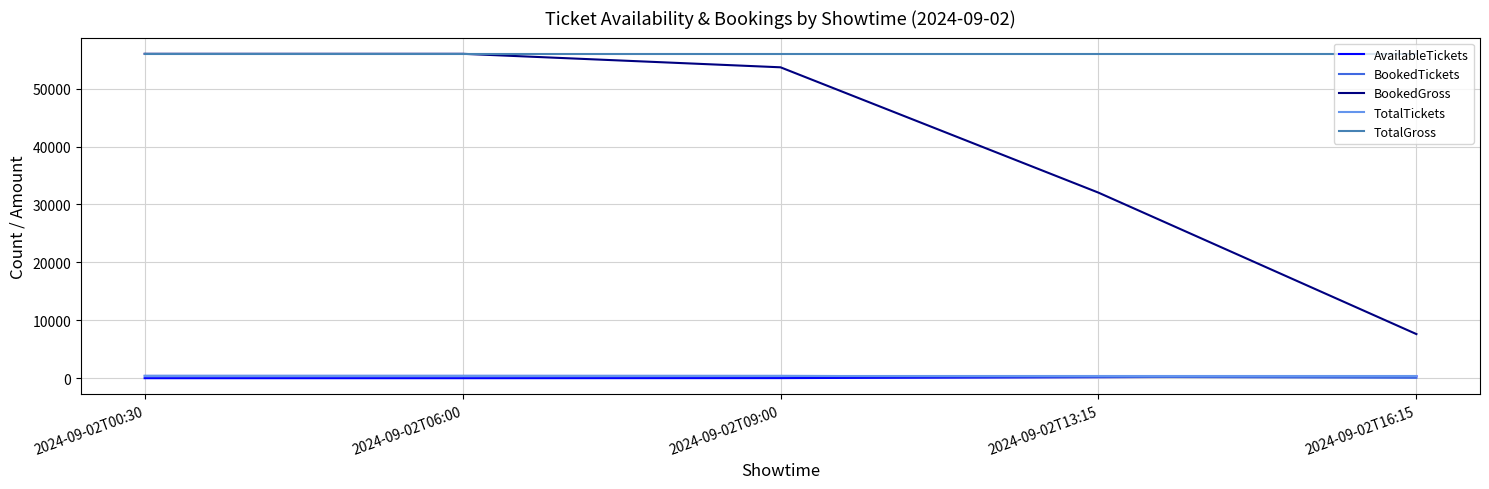

What is the maximum value shown in the chart?

56016